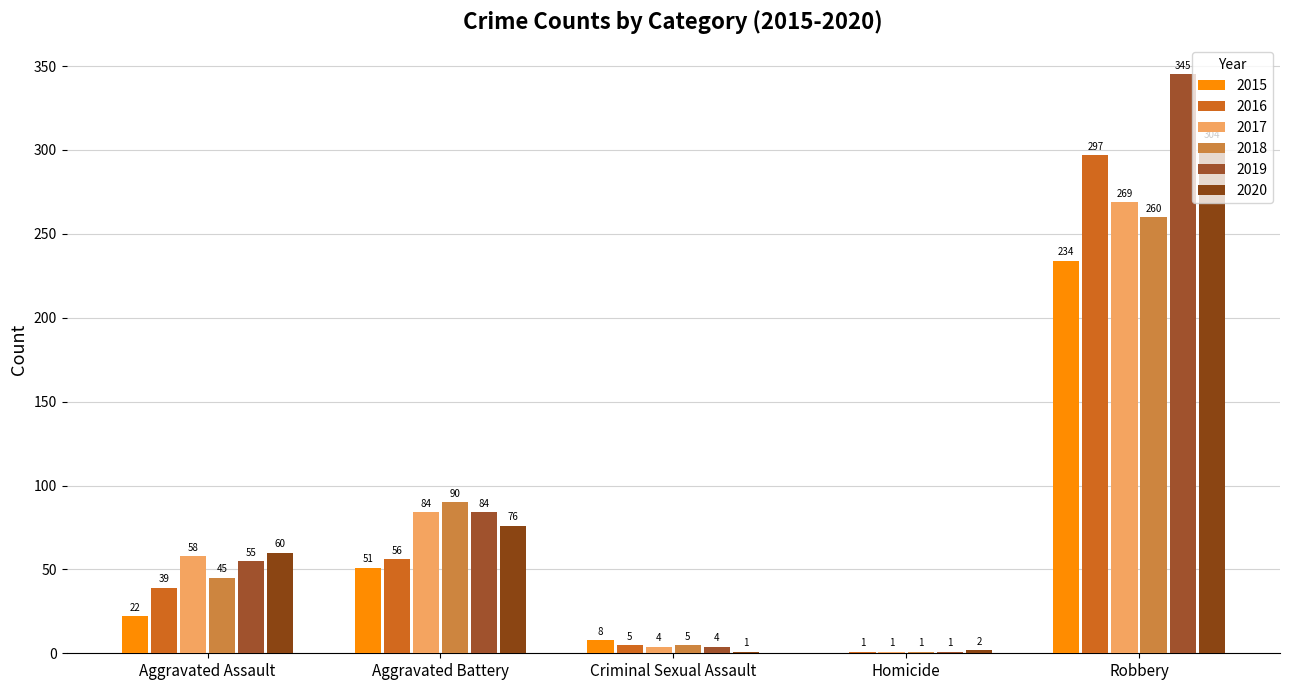

What is the sum of all 2018 values?

401